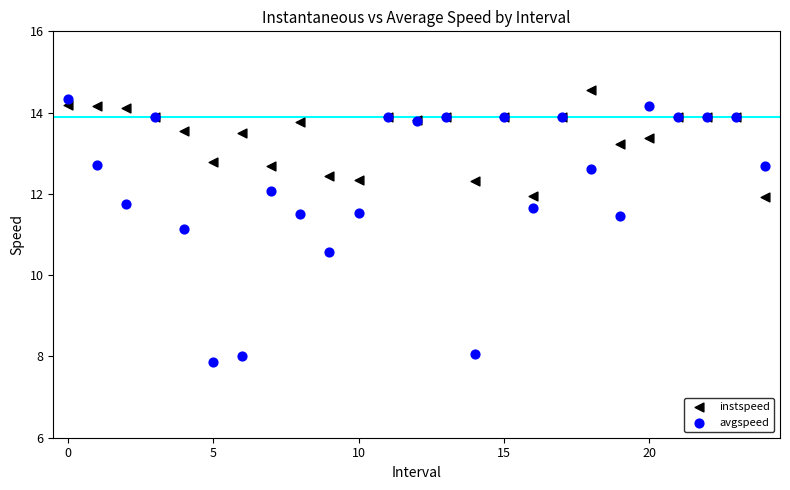

Which series contains the lowest Y value?

avgspeed